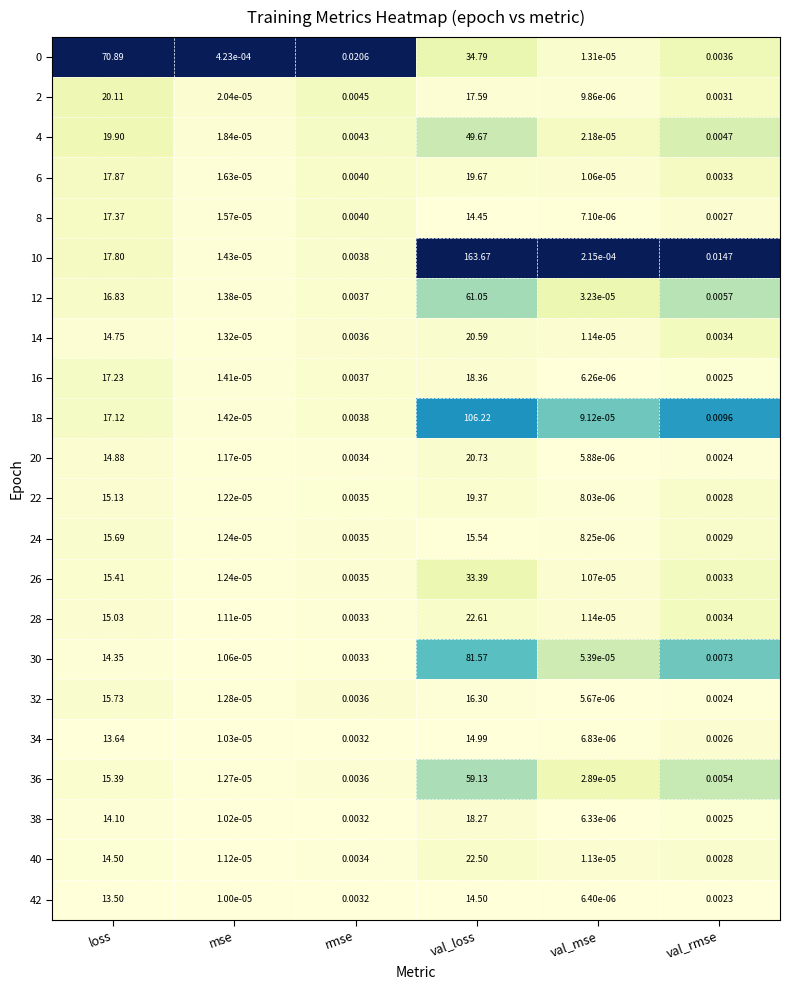

At which category is the sum across all series the highest?

val_loss